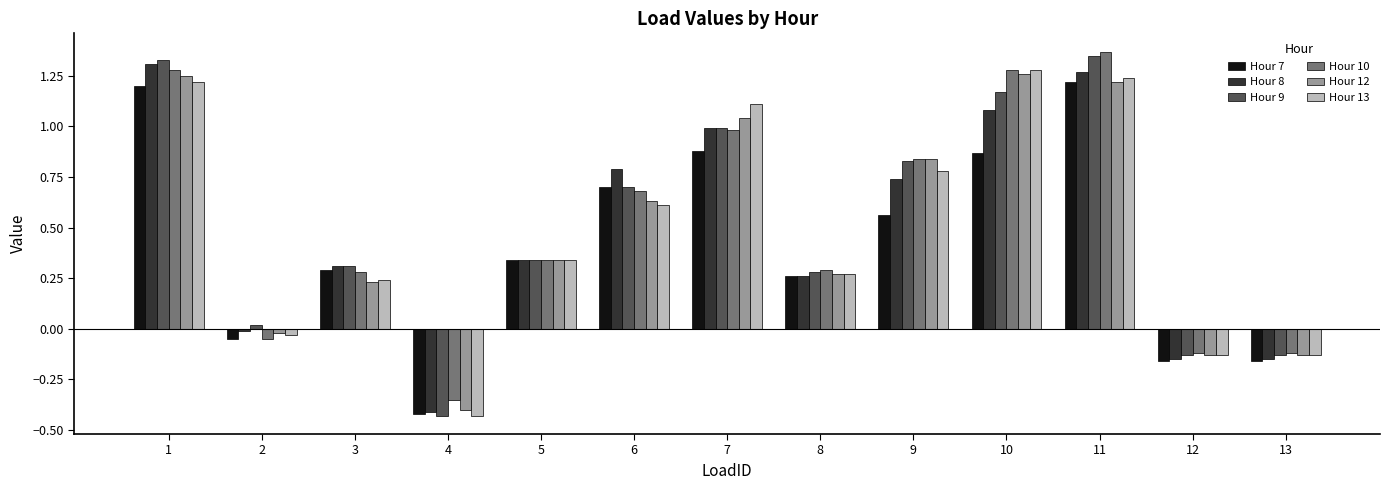

Between 1 and 7, which series saw the biggest shift?

Hour 9